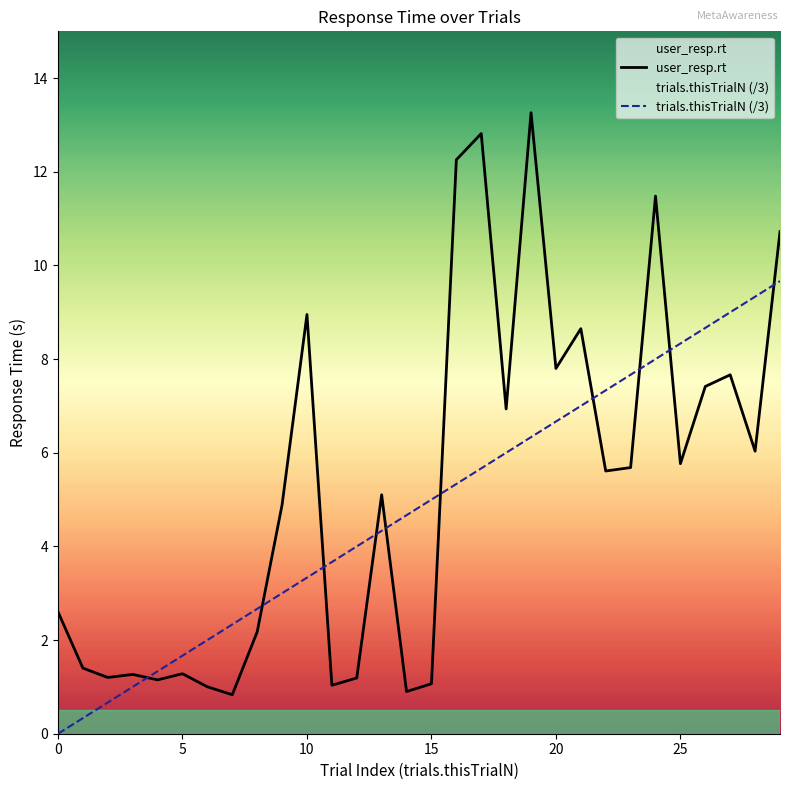

What is the maximum value shown in the chart?

13.3